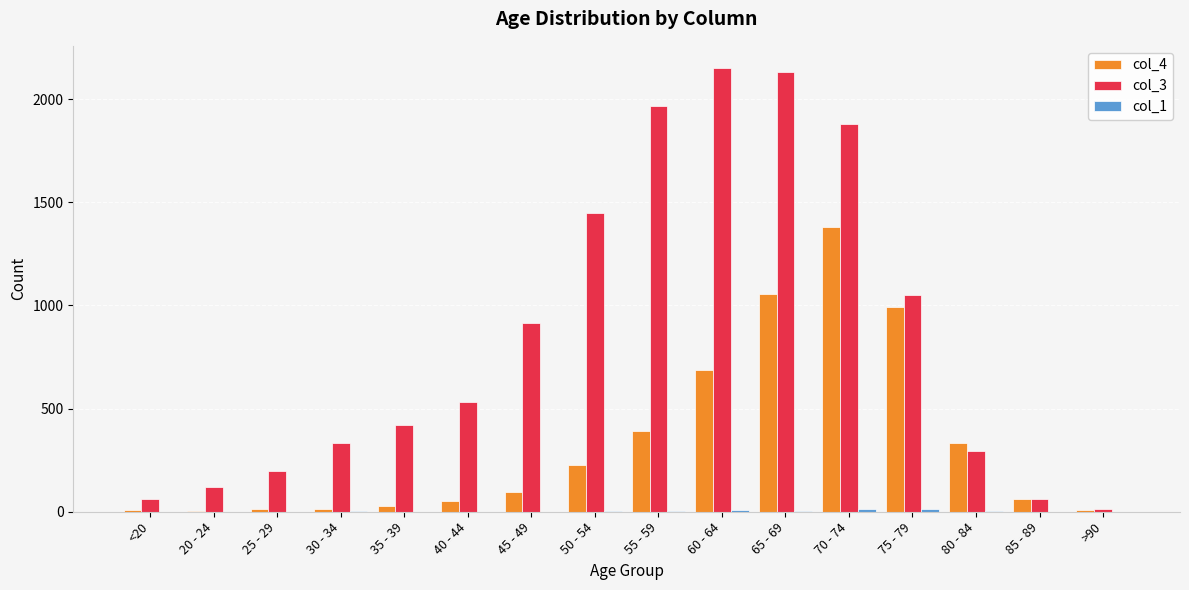

Which series has the largest total across all categories?

col_3